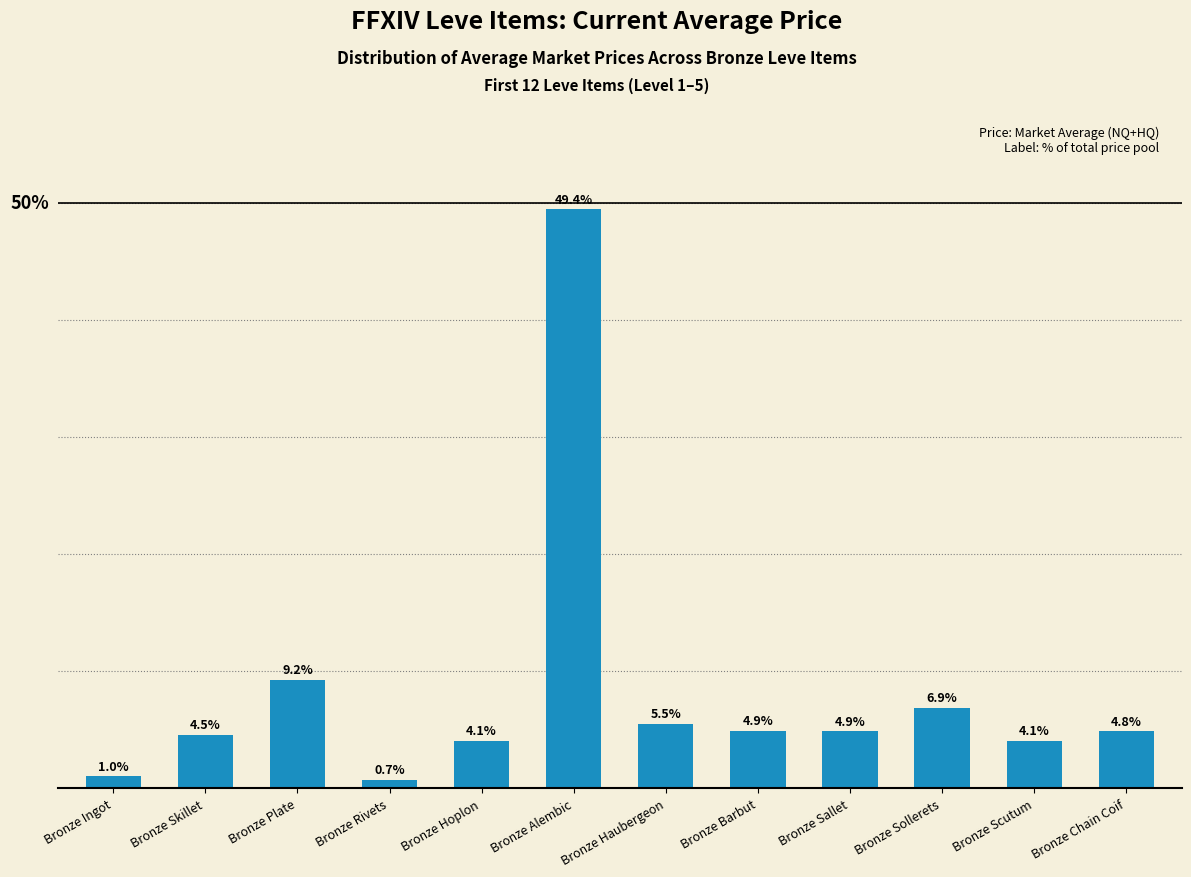

What is the label of the 3rd bar from the right?

Bronze Sollerets